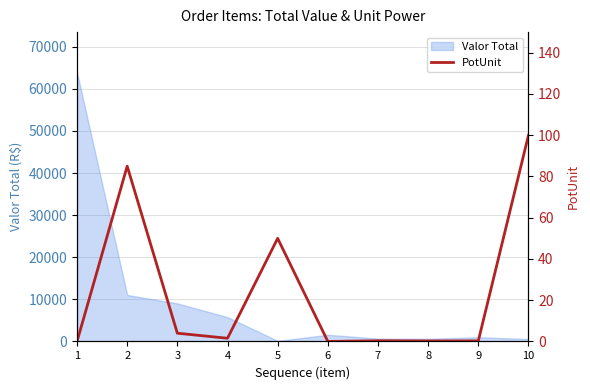

How many data points are above 1?

5